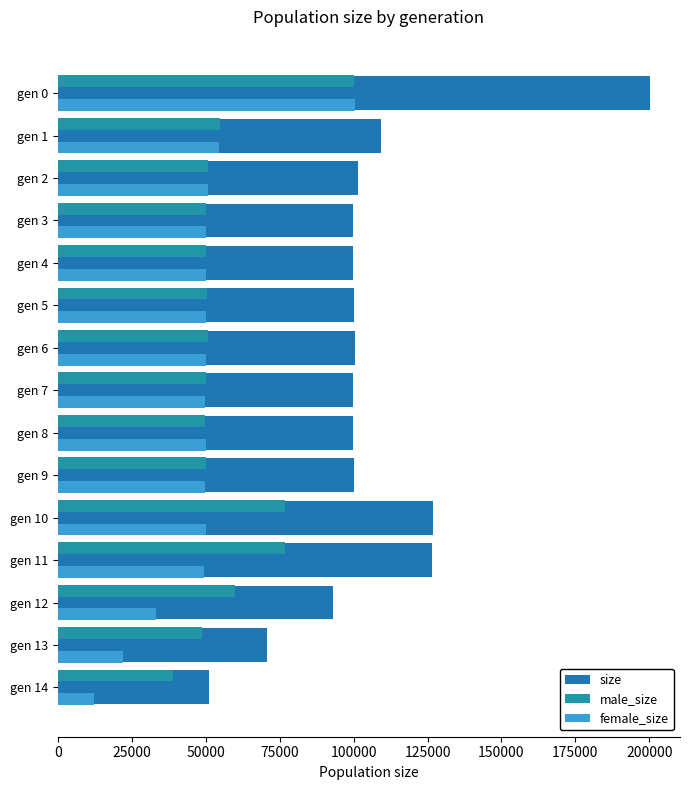

How many data points in size are less than 99984?

7